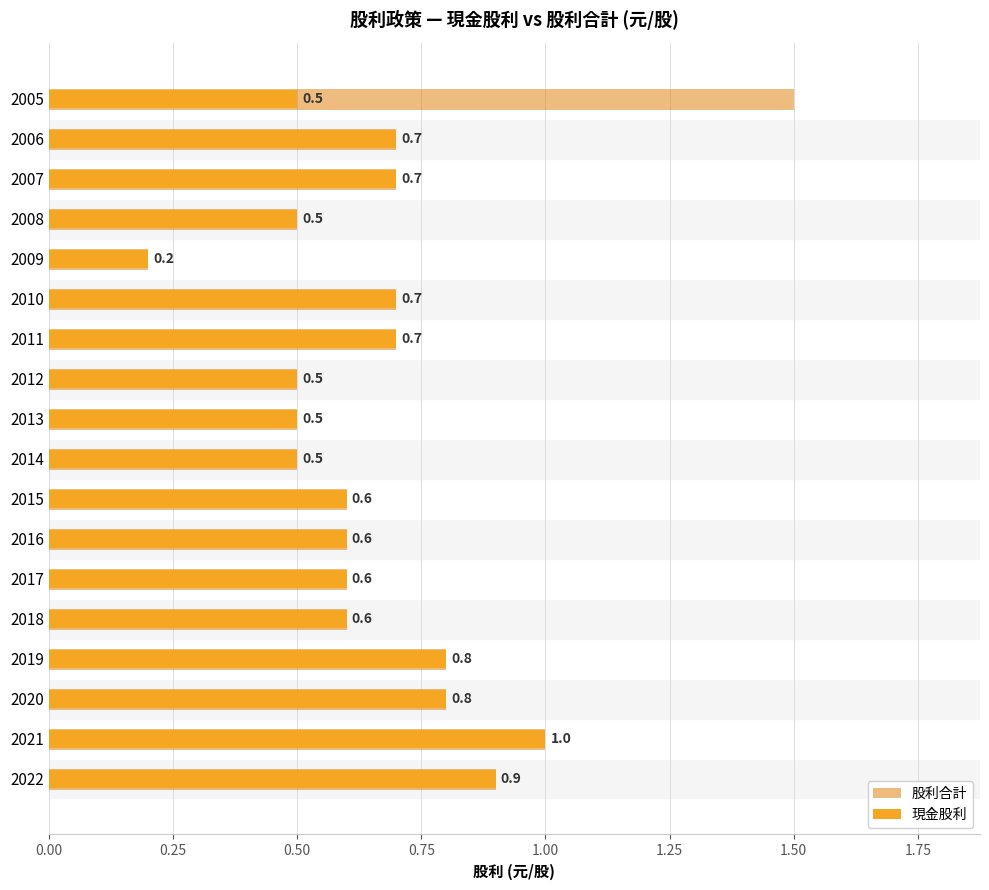

What are all the series names shown in the legend?

股利合計, 現金股利